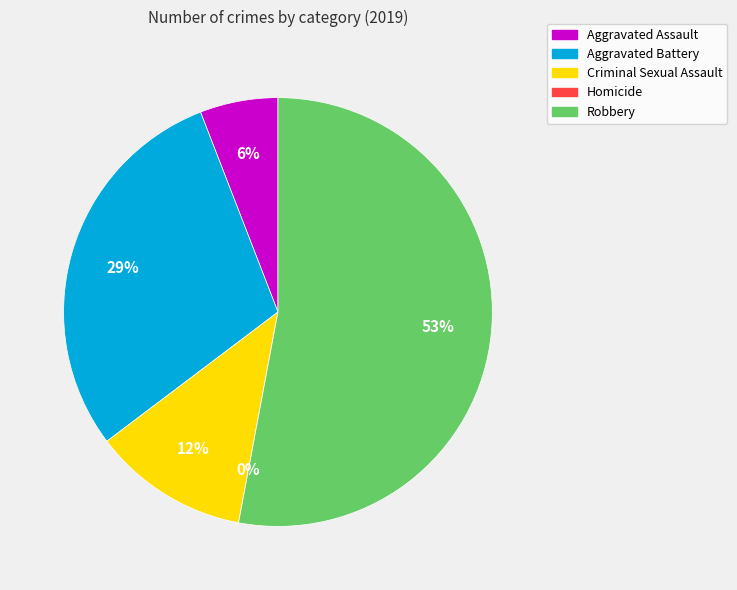

What percentage do Criminal Sexual Assault and Homicide together represent?

11.8%